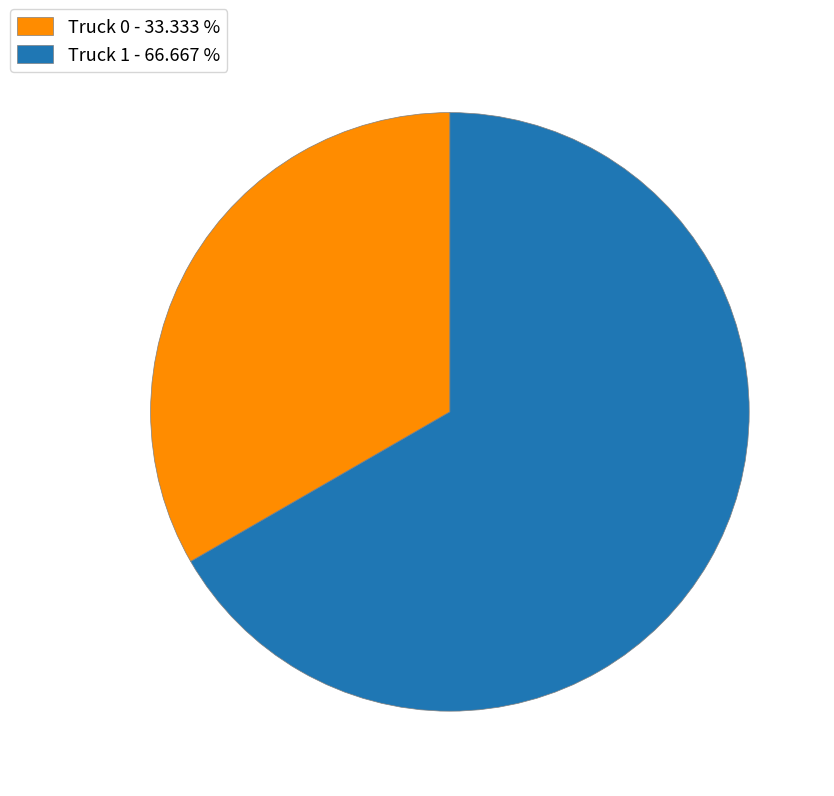

How many segments does this pie chart have?

2